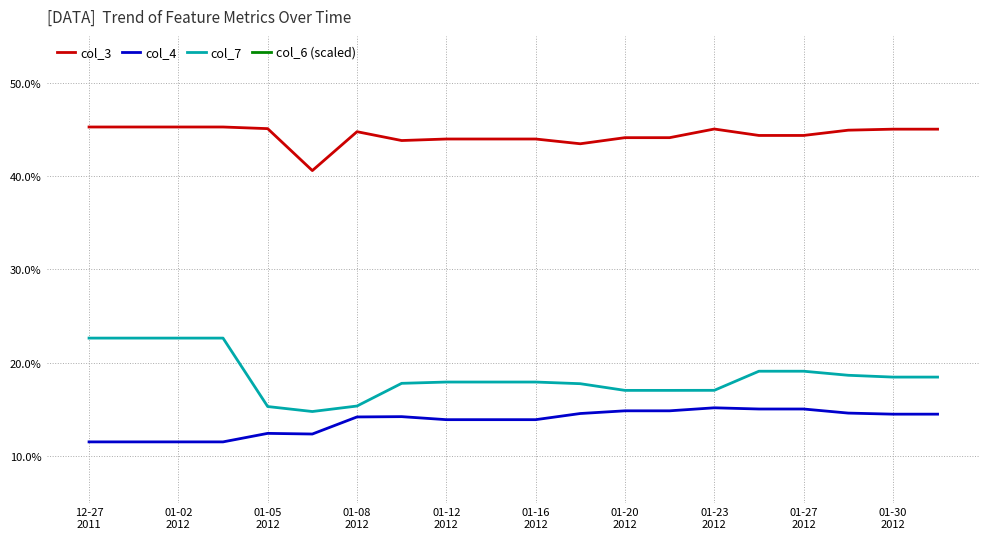

Rank the series at 01-02 2012 from highest to lowest value.

col_6 (scaled), col_3, col_7, col_4